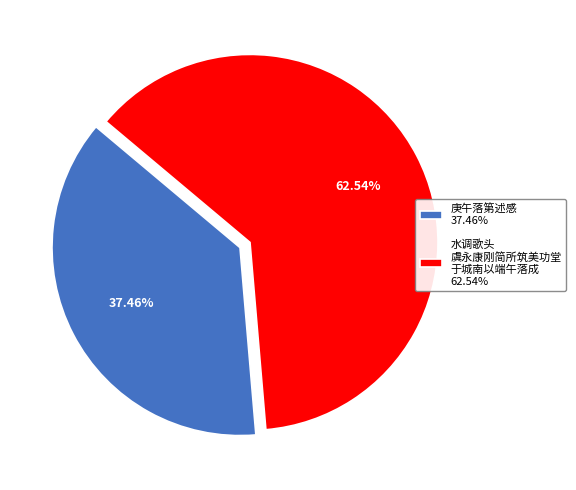

Which slice represents more than half of the pie?

水调歌头 虞永康刚简所筑美功堂 于城南以端午落成 62.54%